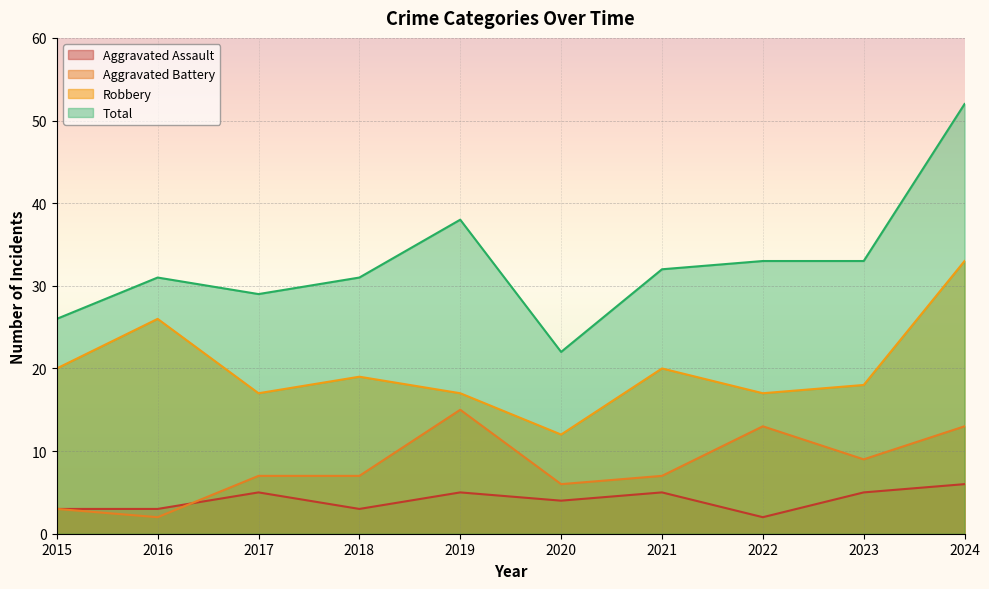

How many distinct data groups are displayed?

4